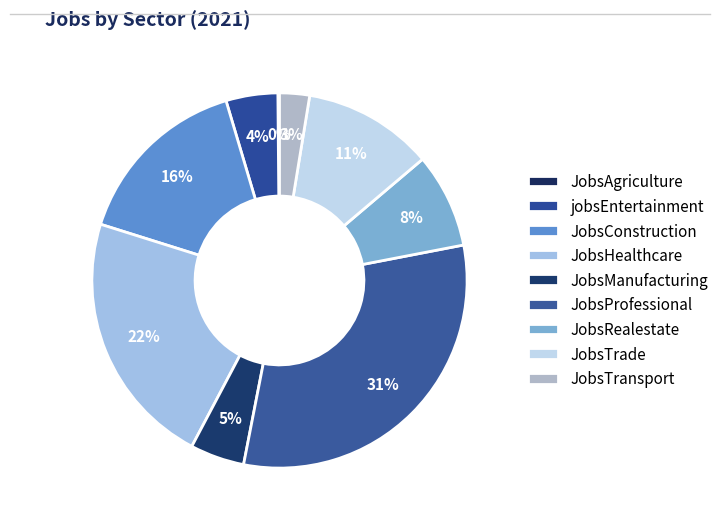

Which category has the biggest portion of the pie?

JobsProfessional